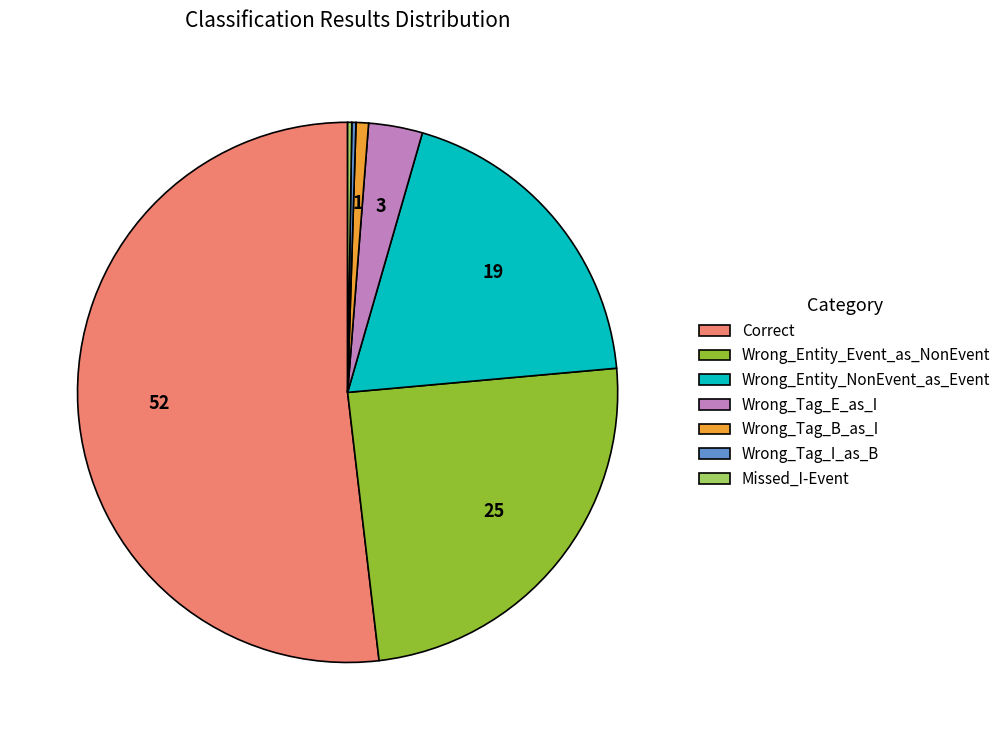

Is it true that Wrong_Entity_NonEvent_as_Event is 28% of the pie?

False